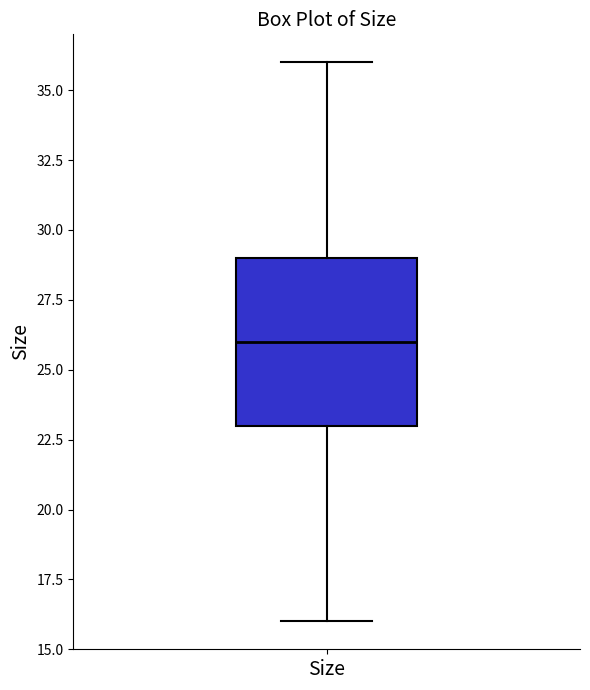

Read this box plot against the y-axis: the position of the median line, the range covered by the box, and the ends of both whiskers. The values are not printed on the chart, so give them approximately, as read against the axis.

median 26, box 23 to 29, whiskers 16 to 36